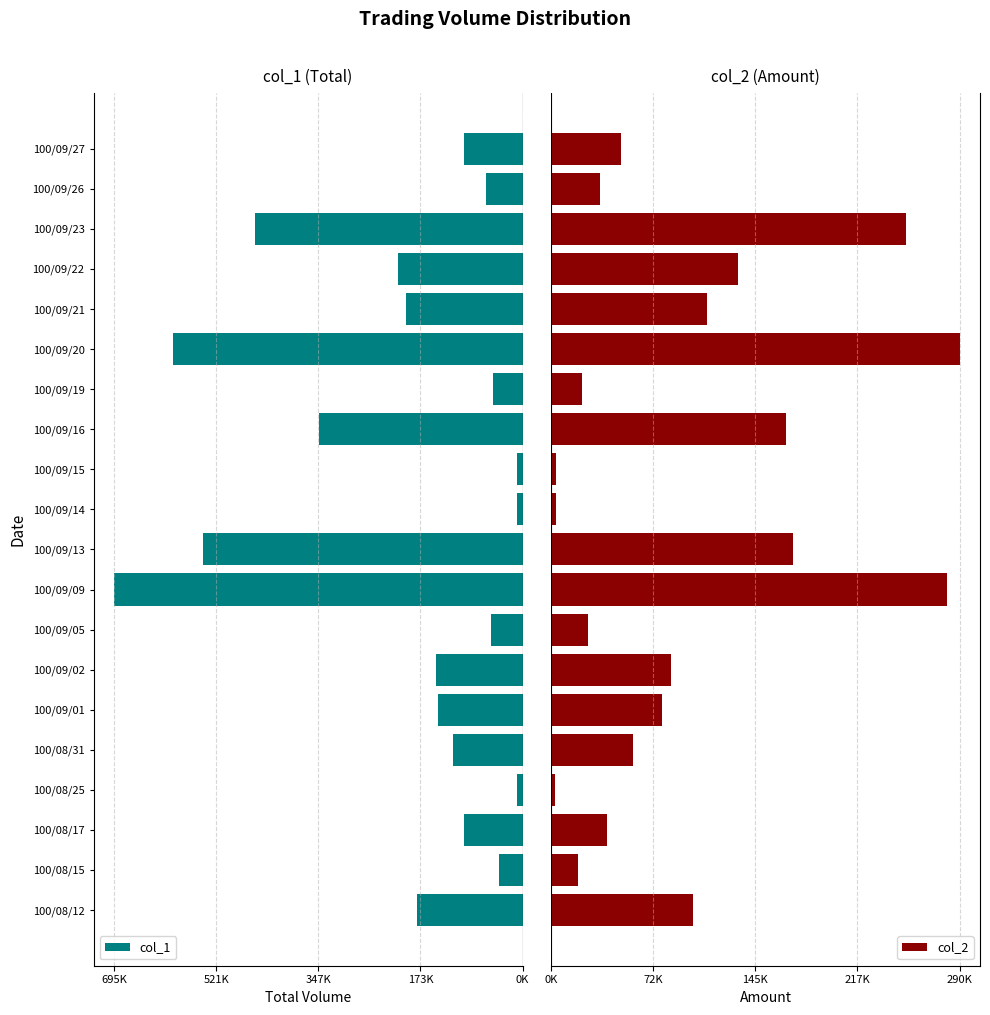

Read the col_1 value at 100/09/01, to the nearest 10.

144000